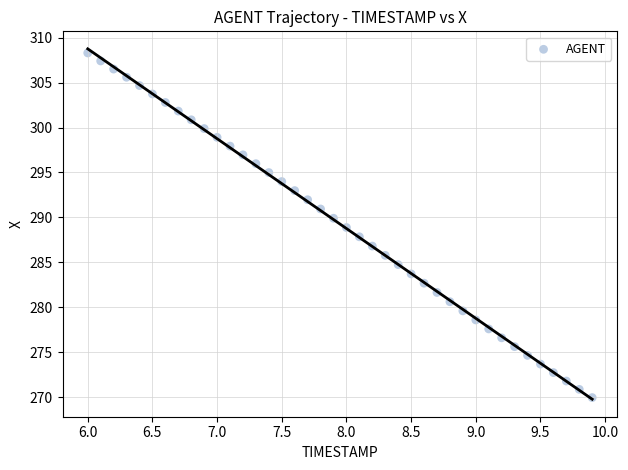

What is the range of Y values (max minus min)?

38.4